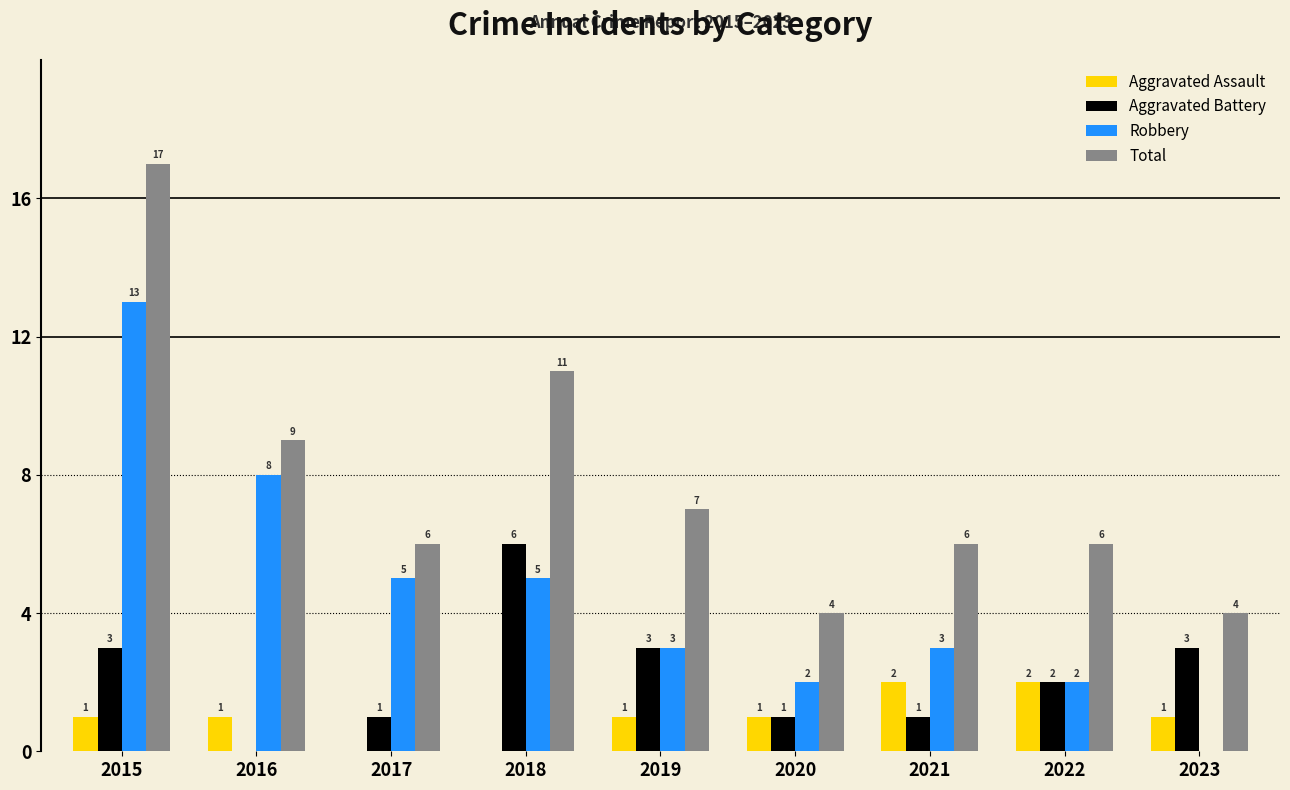

Reading right to left, what are all the values shown in this chart?

Aggravated Assault: 2023=1	2022=2	2021=2	2020=1	2019=1	2018=0	2017=0	2016=1	2015=1
Aggravated Battery: 2023=3	2022=2	2021=1	2020=1	2019=3	2018=6	2017=1	2016=0	2015=3
Robbery: 2023=0	2022=2	2021=3	2020=2	2019=3	2018=5	2017=5	2016=8	2015=13
Total: 2023=4	2022=6	2021=6	2020=4	2019=7	2018=11	2017=6	2016=9	2015=17